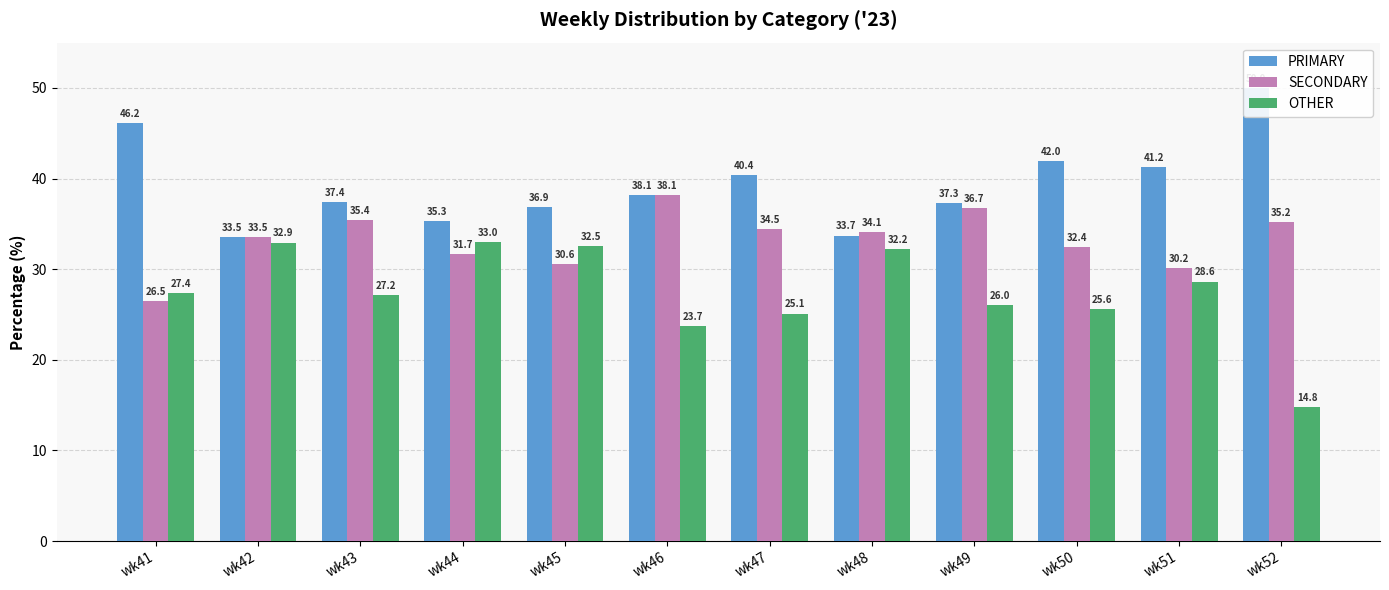

What is the average value of the OTHER series?

27.4